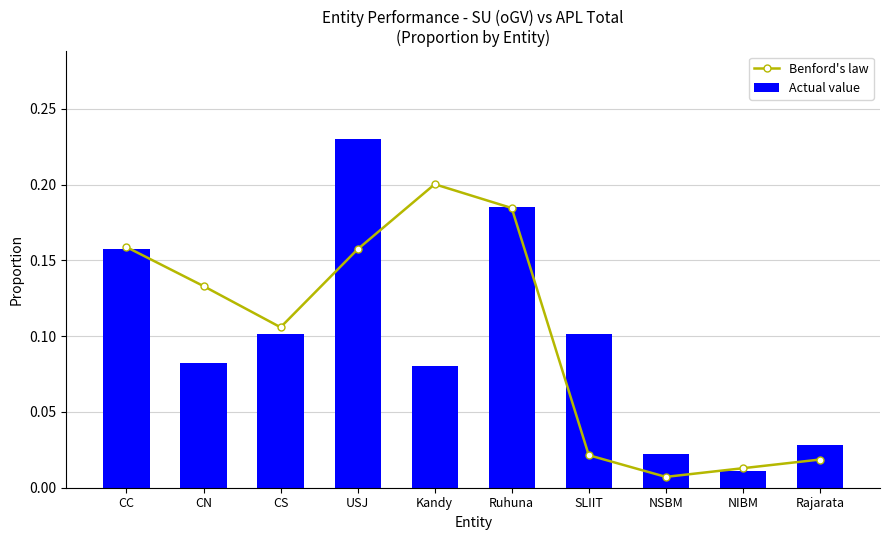

At which category does the chart reach its peak across all series?

USJ